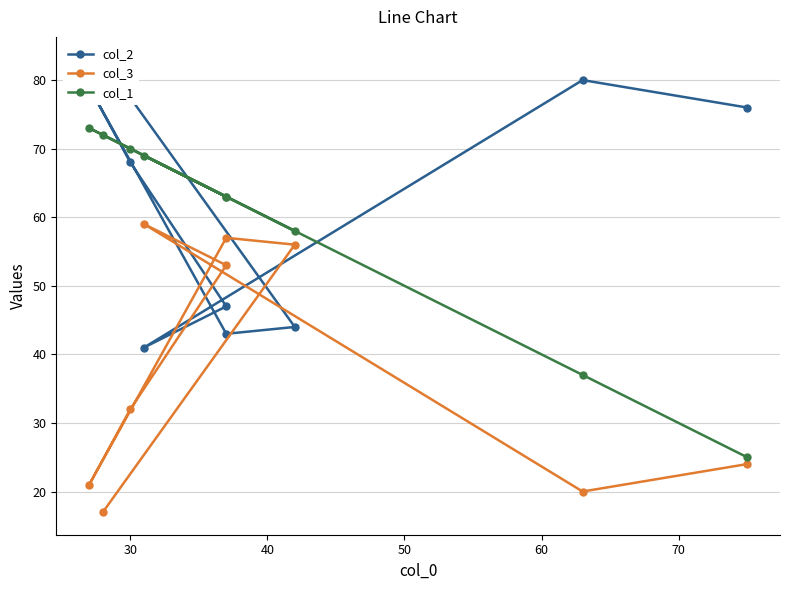

Reading left to right, extract all data points from this chart.

col_2: 83	44	43	79	68	47	41	80	76
col_3: 17	56	57	21	32	53	59	20	24
col_1: 72	58	63	73	70	63	69	37	25